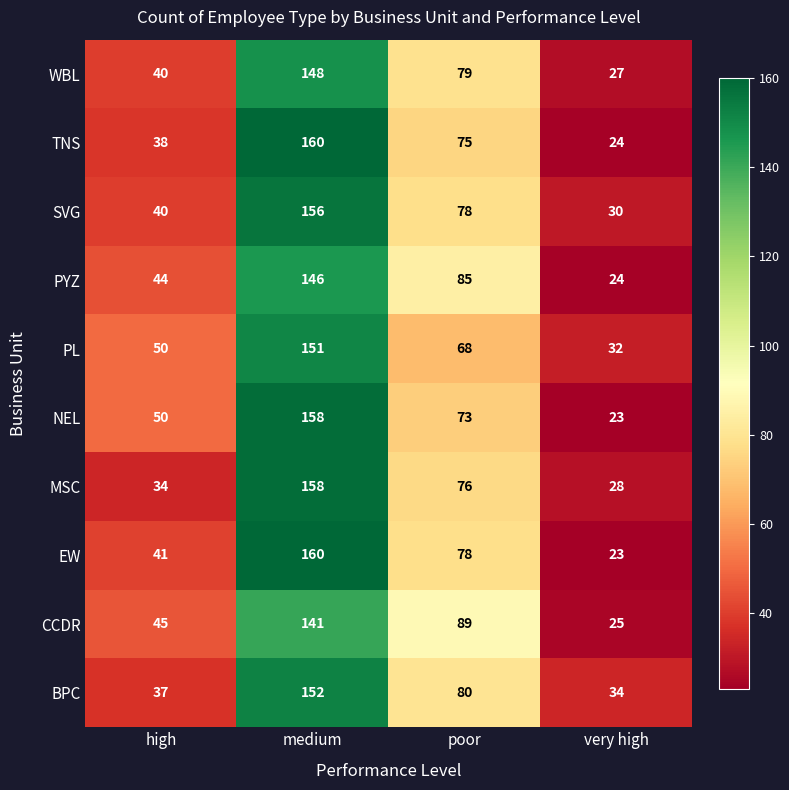

The value of SVG at high is 40. True or false?

True